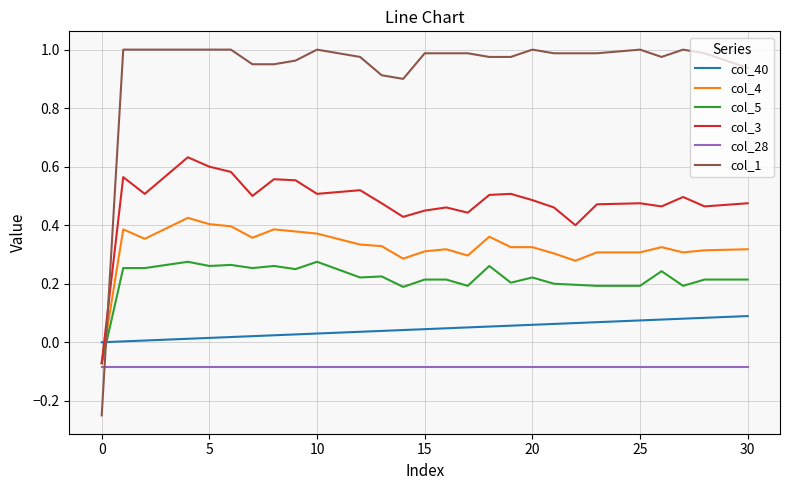

List the series in order of their peak value, highest first.

col_1, col_3, col_4, col_5, col_40, col_28